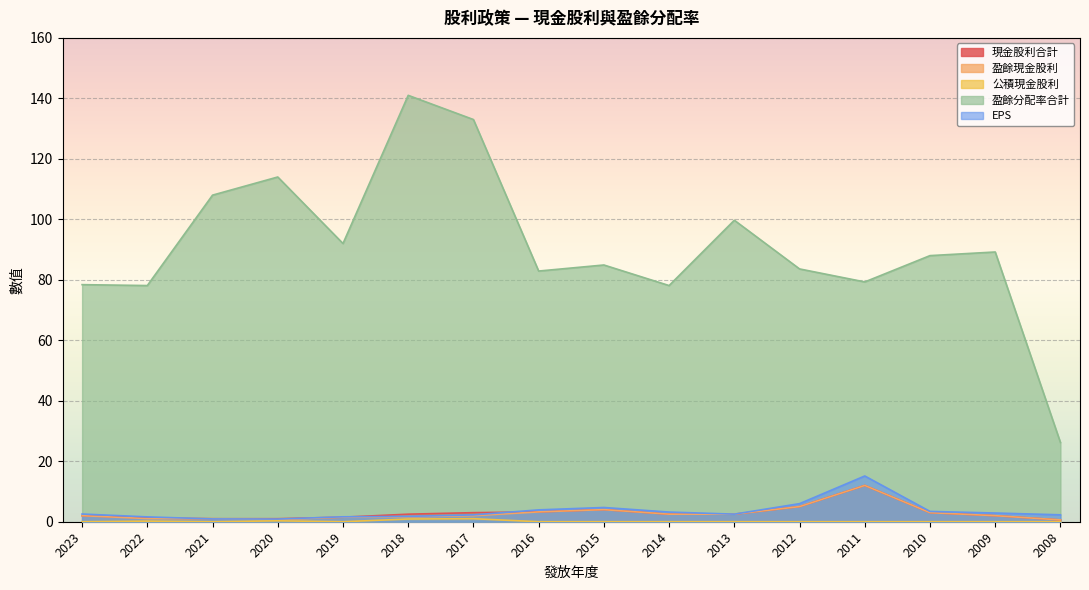

What is the sum of all EPS values?

55.6